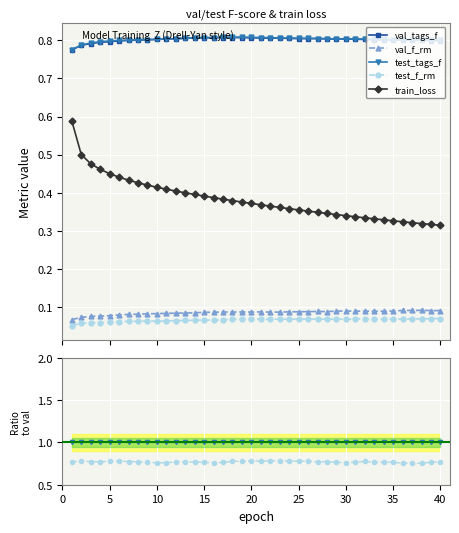

What is the sum of all train_loss values?

15.3